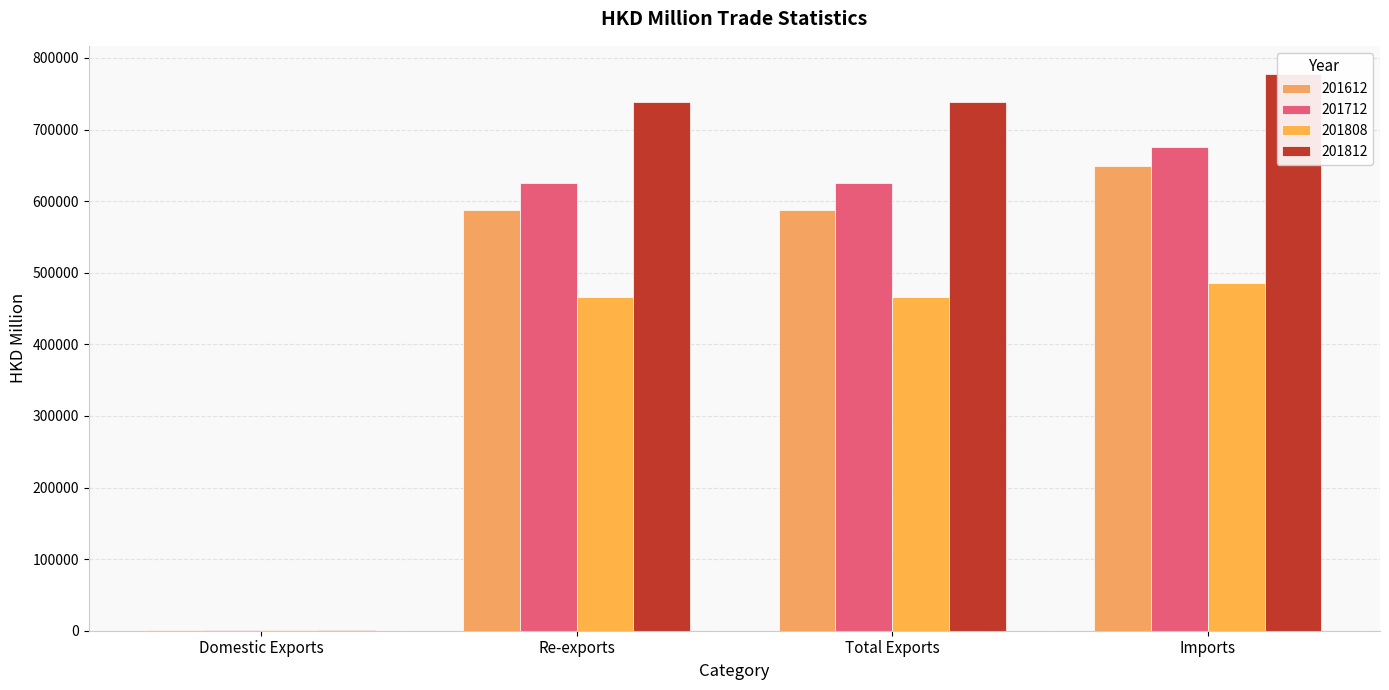

What is the difference between the maximum and minimum values in the 201712 series?

674492.3